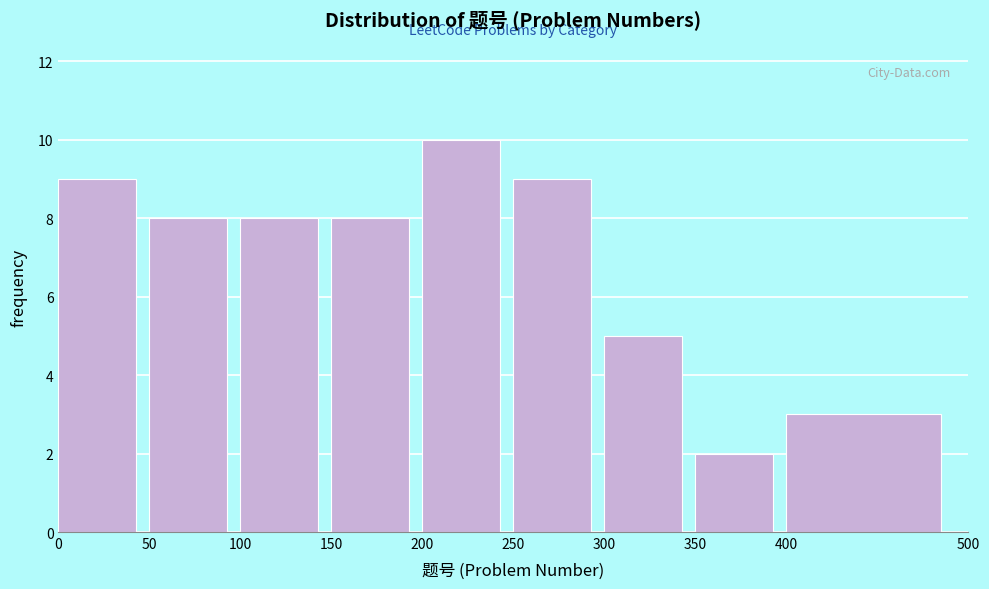

Reading left to right, transcribe this chart: for each bar, give the range it covers on the x-axis and its height. The values are not printed on the chart, so give them approximately, as read against the axis.

0 to 50: 9
50 to 100: 8
100 to 150: 8
150 to 200: 8
200 to 250: 10
250 to 300: 9
300 to 350: 5
350 to 400: 2
400 to 500: 3